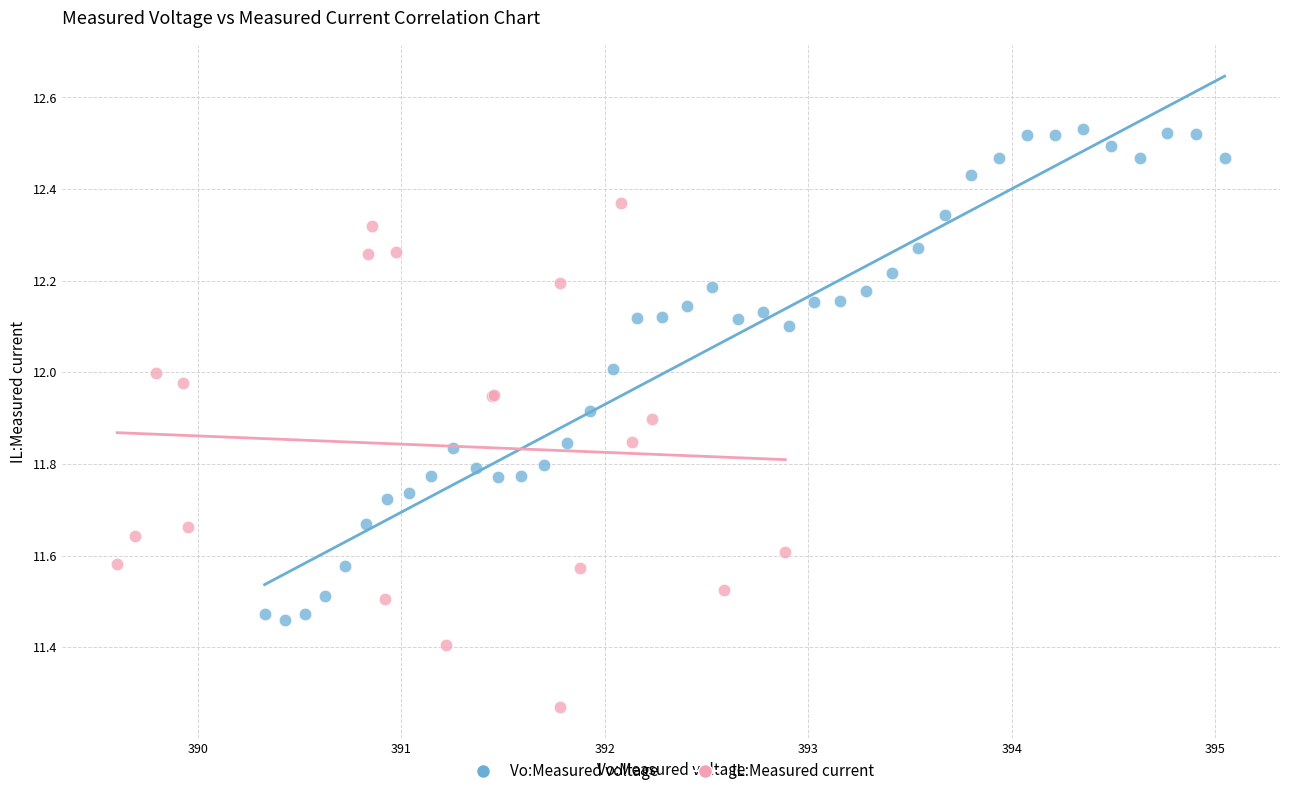

Which series contains the highest Y value?

Vo:Measured voltage